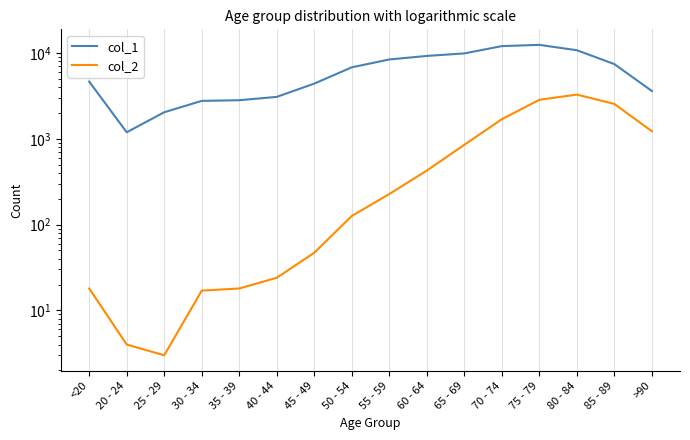

Is this an area chart (filled region under the line)?

No